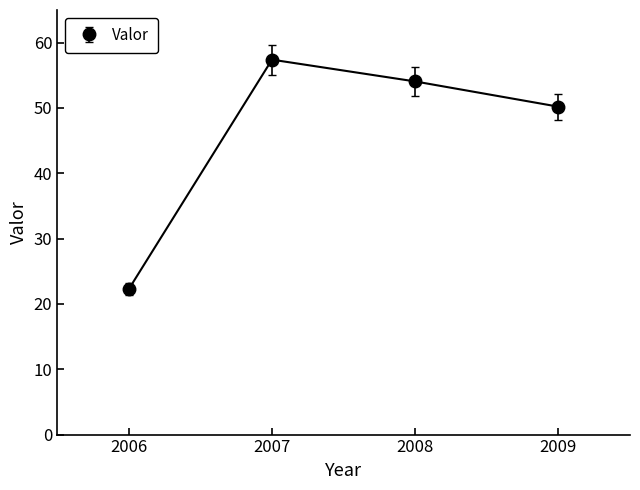

How many lines are shown in the chart?

1